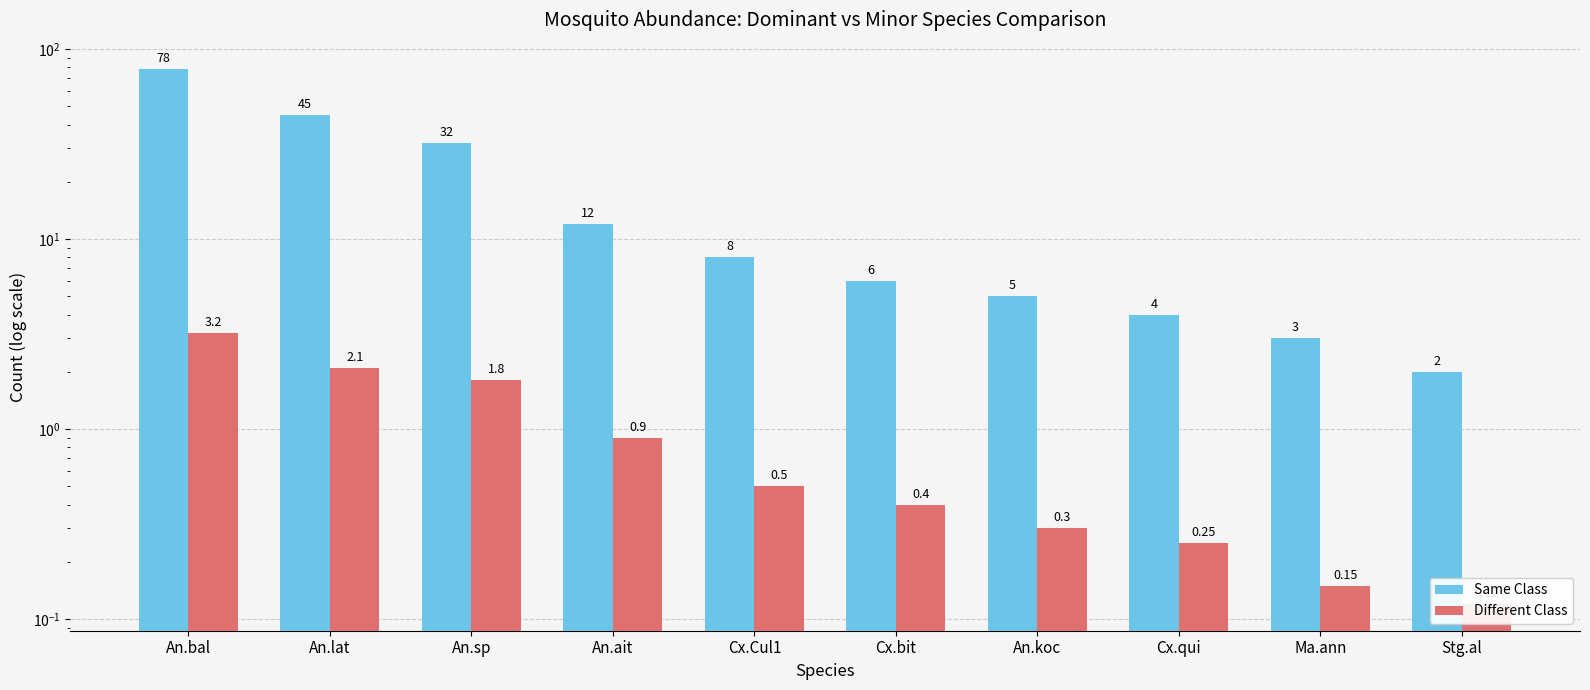

What are all the series names shown in the legend?

Same Class, Different Class